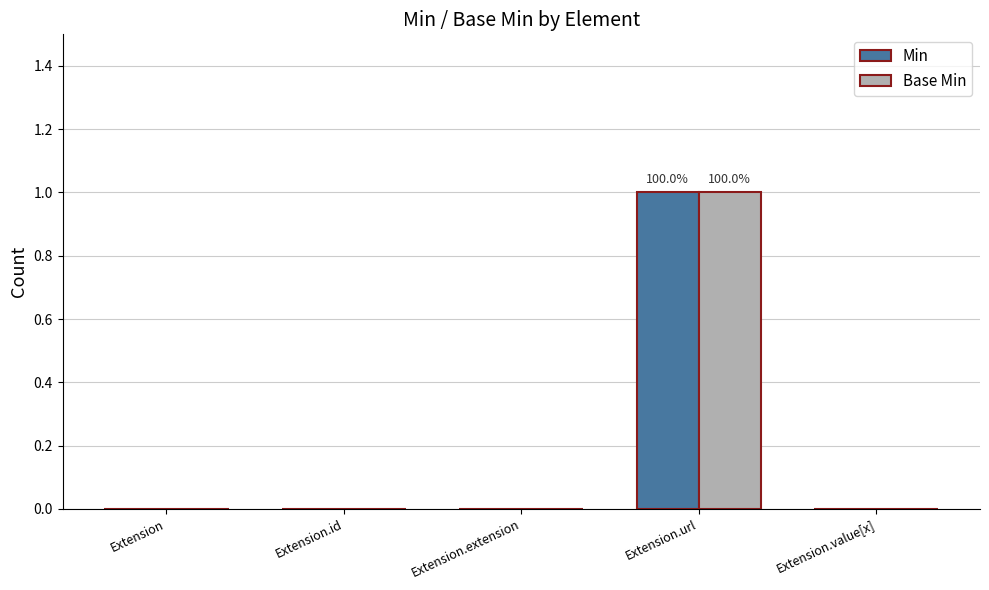

What are all the series names shown in the legend?

Min, Base Min